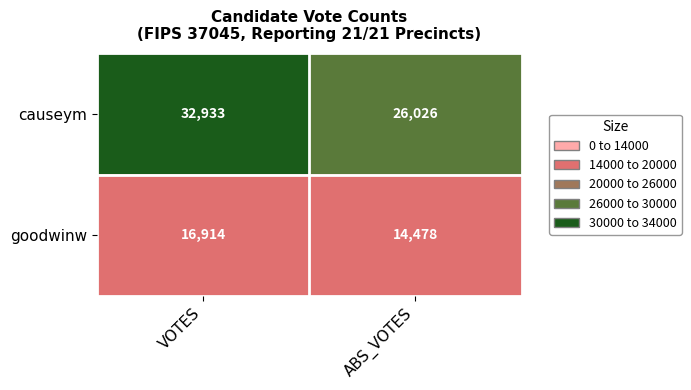

Reading left to right, transcribe all the data shown in this chart.

causeym: 32933	26026
goodwinw: 16914	14478